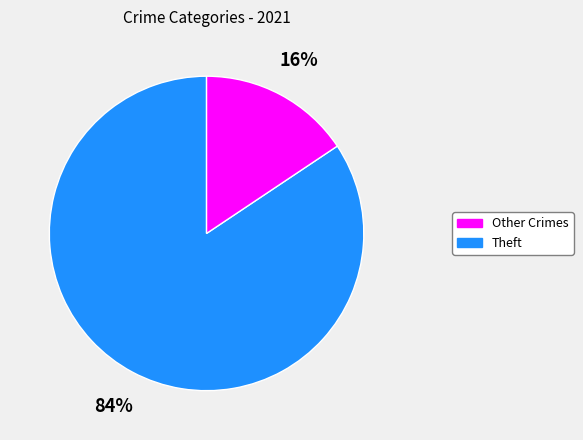

To the nearest percent, what is the average slice percentage?

50%